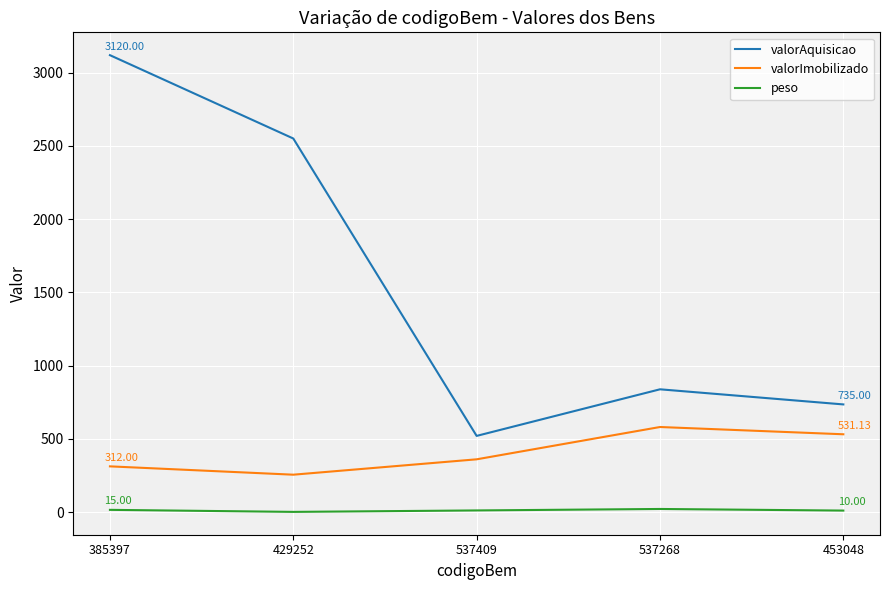

The valorImobilizado series shows 360.1 at 537409. True or false?

True